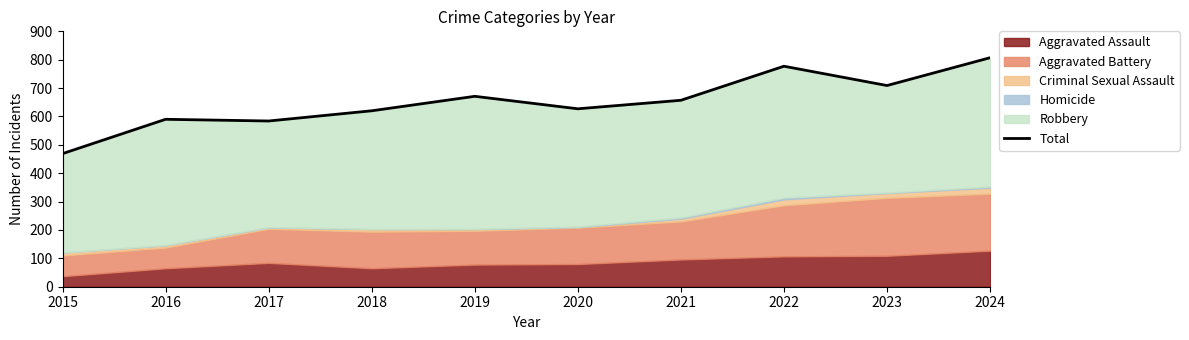

How many points are higher than both their immediate neighbors (excluding endpoints)?

3